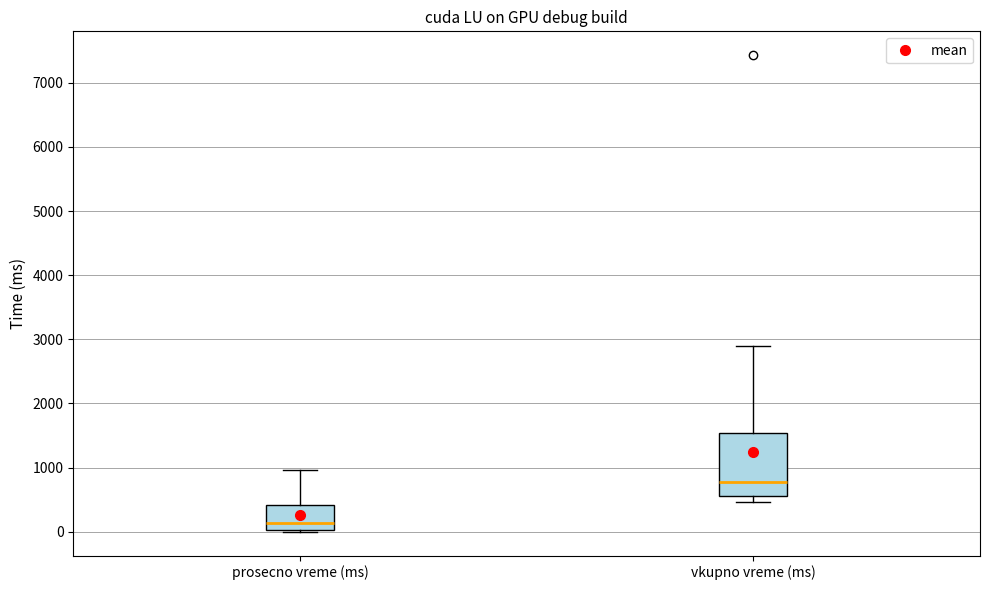

Where is the lower edge of the box for vkupno vreme (ms) on the y-axis? The values are not printed on the chart, so give them approximately, as read against the axis.

600